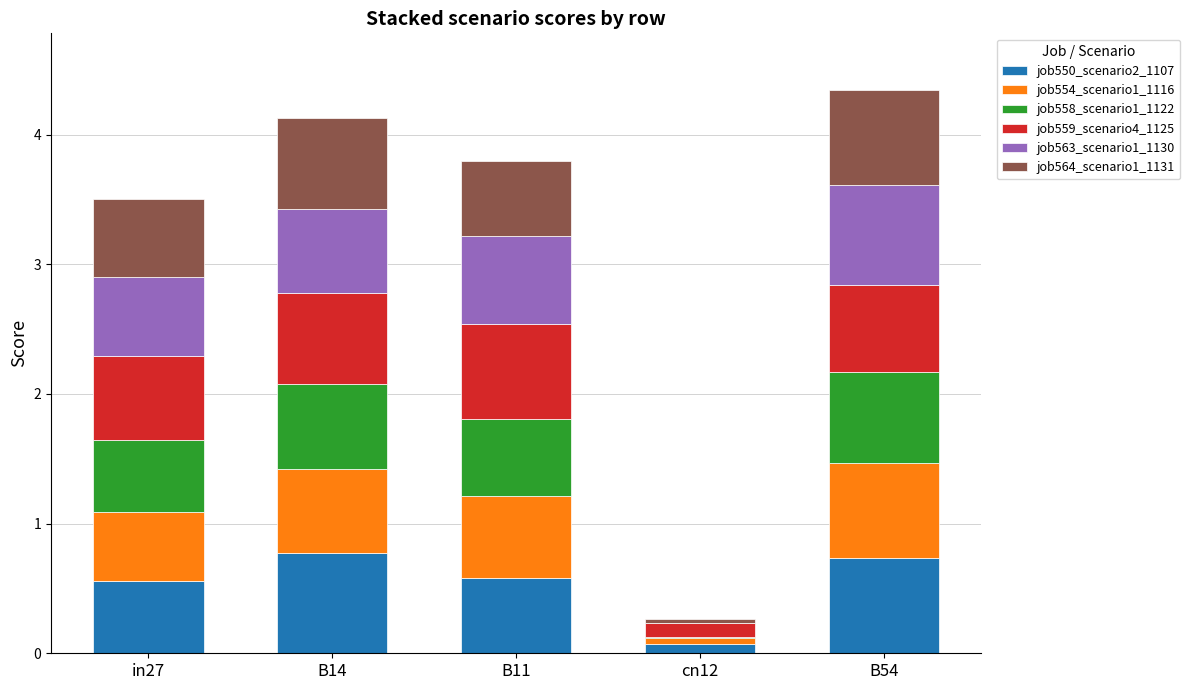

What is the maximum value for job550_scenario2_1107?

0.8